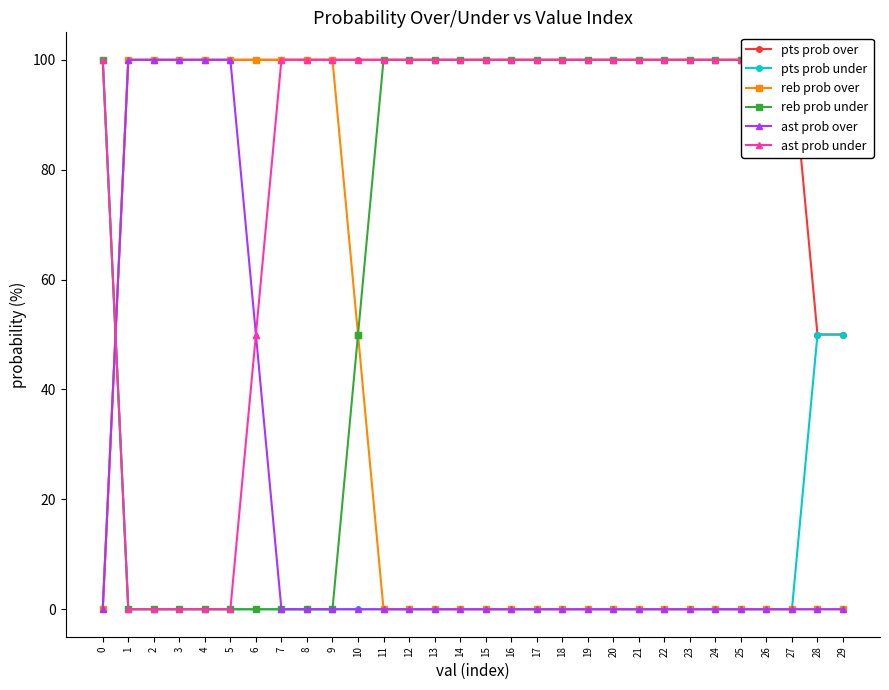

Which series ends up on top after the final intersection of pts prob under and ast prob over?

ast prob over